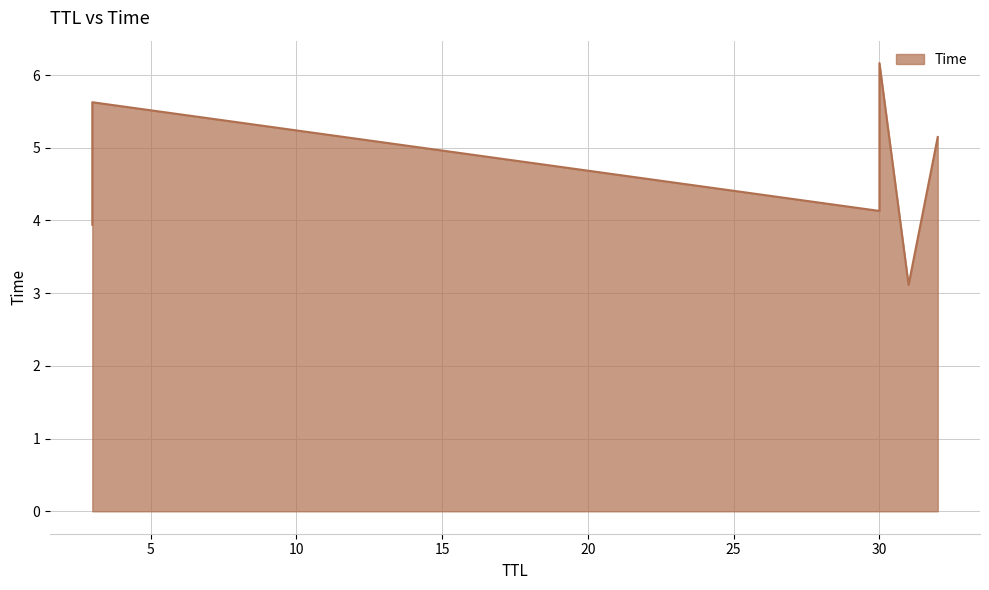

How many values exceed 5?

3